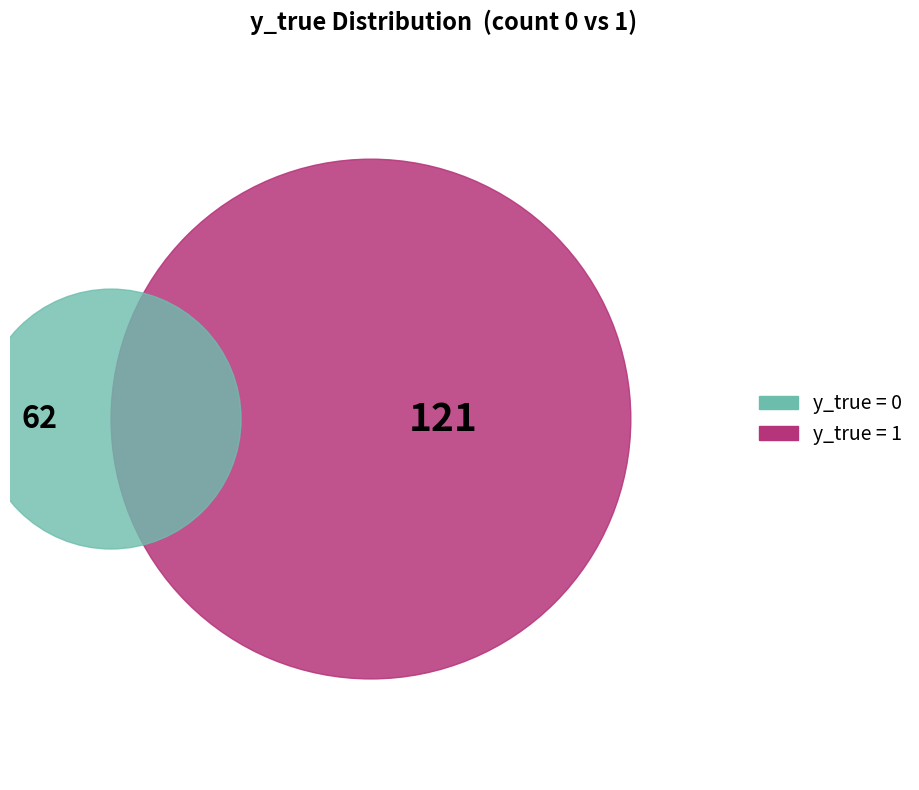

Which slice is the smallest?

y_true_0